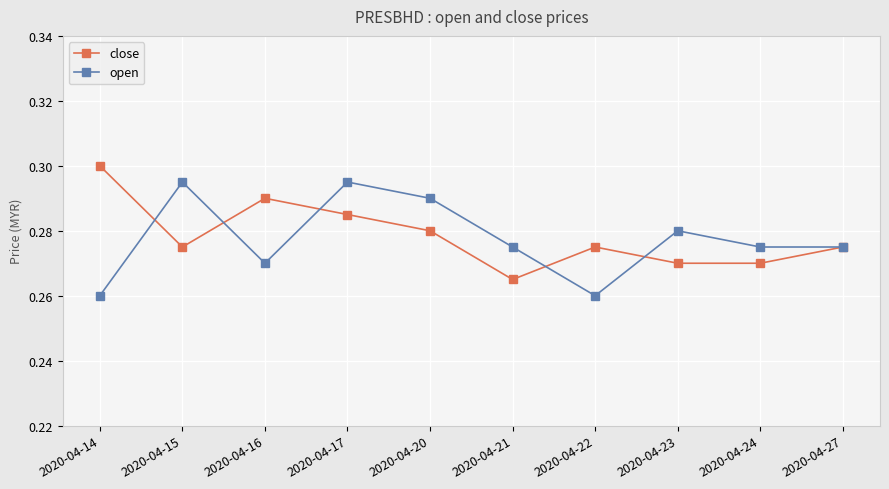

Count the open values in the range 0 to 1.

10